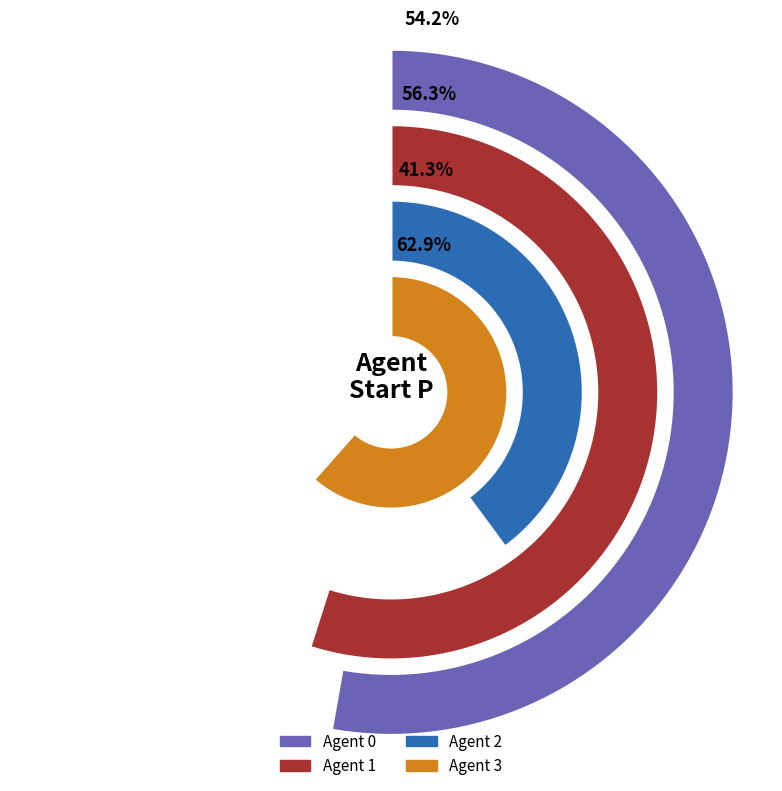

Which series has the largest range (max minus min)?

Agent 3